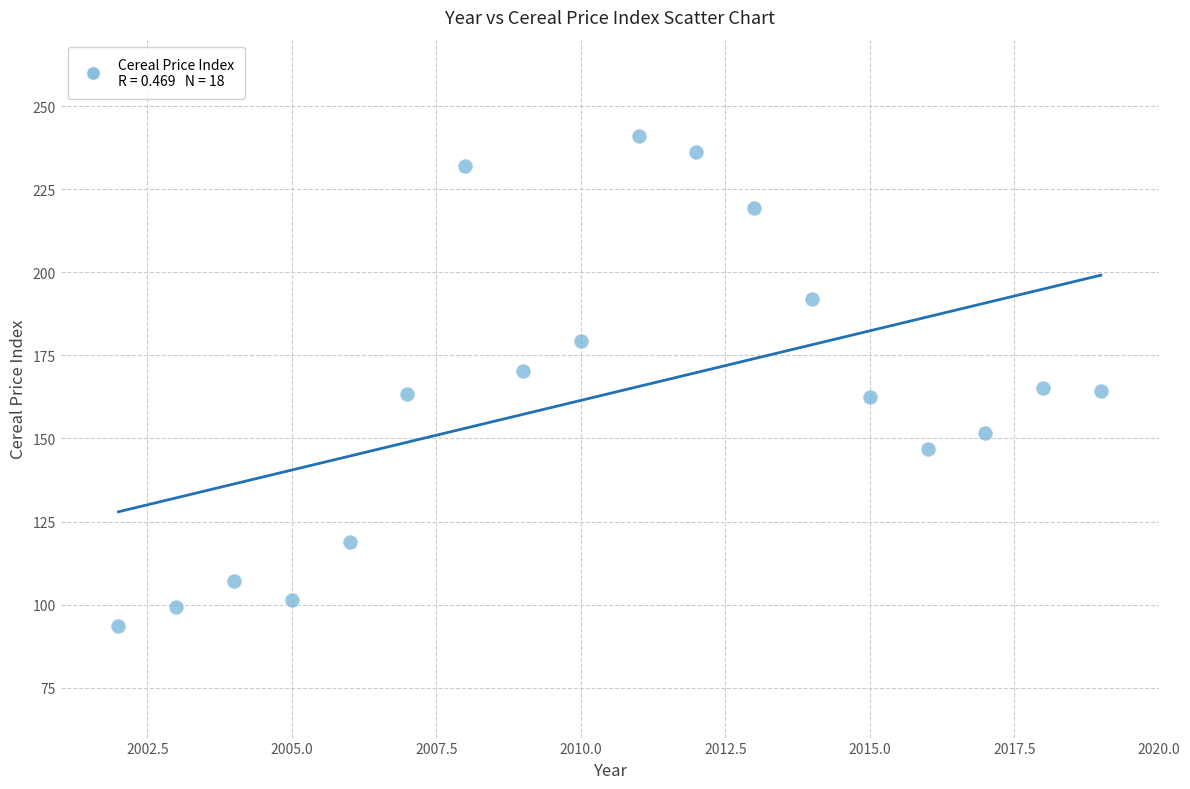

What is the range of X values (max minus min)?

17.0